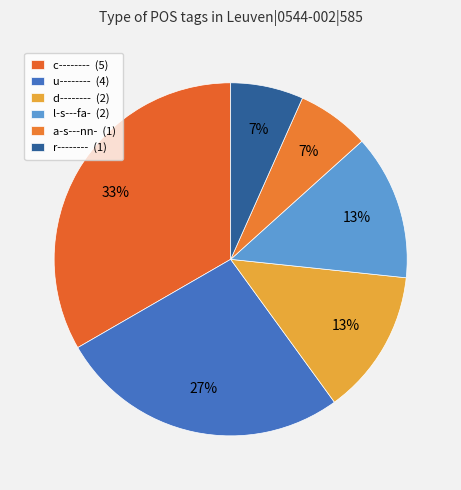

Which slice is the smallest?

a-s---nn-